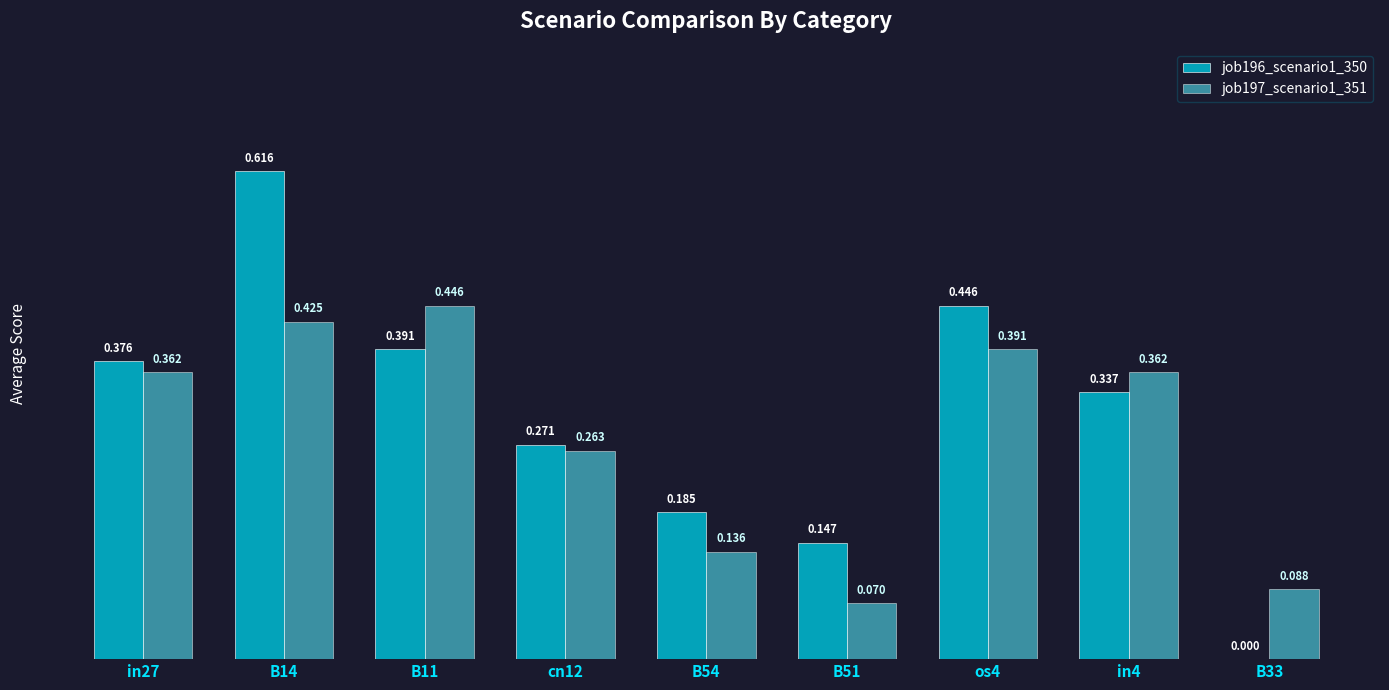

Is the value of job197_scenario1_351 at cn12 greater than the value of job196_scenario1_350 at os4?

No